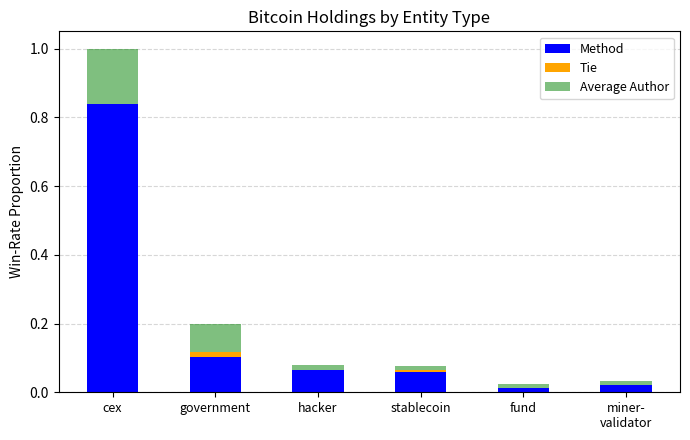

At which label does Method reach its peak?

cex